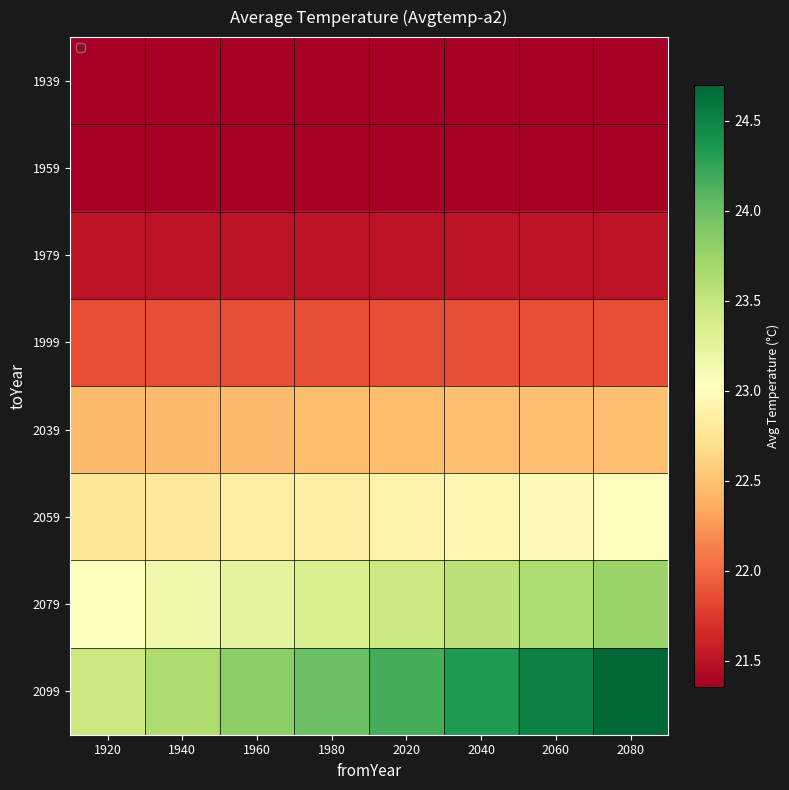

Reading left to right, extract all data points from this chart.

1939: 1920=21.4	1940=21.4	1960=21.4	1980=21.4	2020=21.4	2040=21.4	2060=21.4	2080=21.4
1959: 1920=21.4	1940=21.4	1960=21.4	1980=21.4	2020=21.4	2040=21.4	2060=21.4	2080=21.4
1979: 1920=21.5	1940=21.5	1960=21.5	1980=21.5	2020=21.5	2040=21.5	2060=21.5	2080=21.5
1999: 1920=21.9	1940=21.9	1960=21.9	1980=21.9	2020=21.9	2040=21.9	2060=21.9	2080=21.9
2039: 1920=22.5	1940=22.5	1960=22.5	1980=22.5	2020=22.5	2040=22.5	2060=22.5	2080=22.5
2059: 1920=22.8	1940=22.8	1960=22.8	1980=22.9	2020=22.9	2040=22.9	2060=23.0	2080=23.0
2079: 1920=23.0	1940=23.1	1960=23.2	1980=23.3	2020=23.4	2040=23.6	2060=23.7	2080=23.8
2099: 1920=23.5	1940=23.6	1960=23.8	1980=24.0	2020=24.2	2040=24.3	2060=24.5	2080=24.7